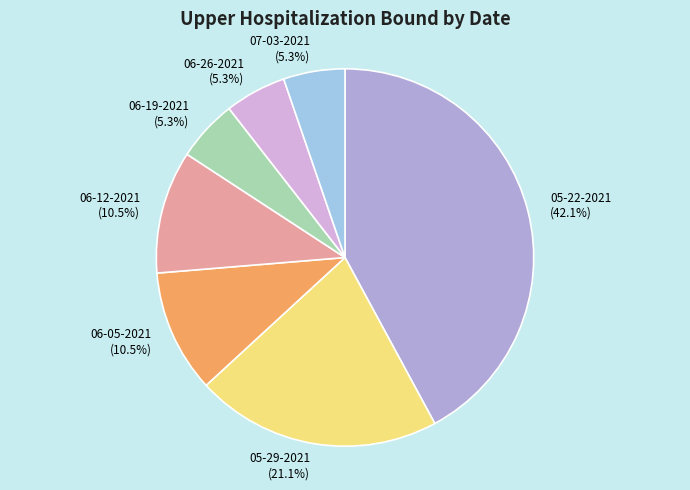

The 06-26-2021 slice represents 1% of the pie. True or false?

False